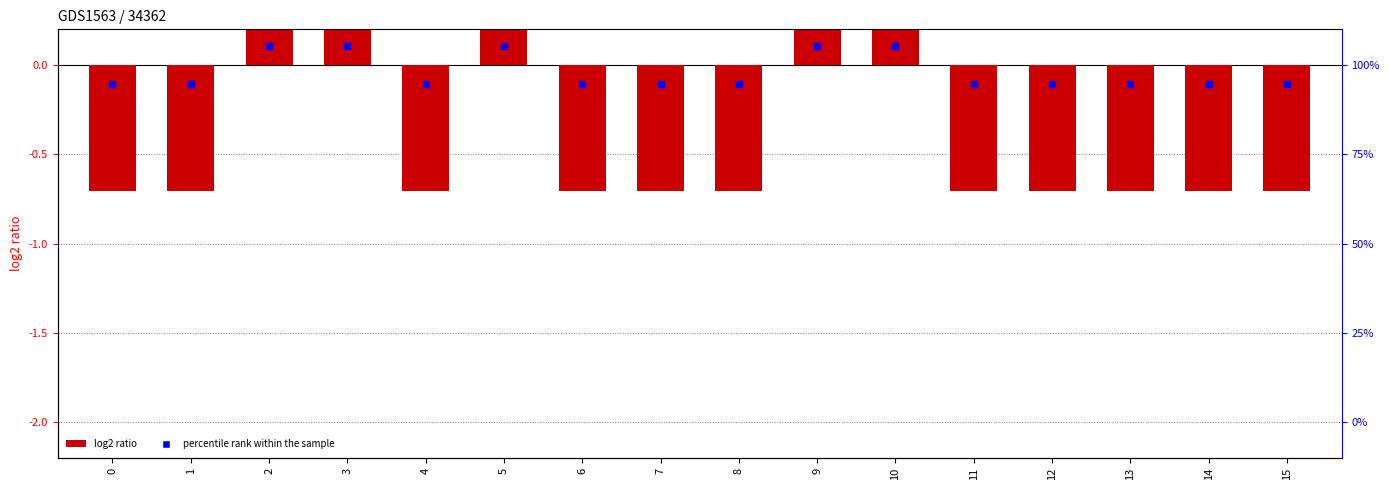

Reading left to right, list all the values displayed in this chart.

0=-0.7	1=-0.7	2=0.7	3=0.7	4=-0.7	5=0.7	6=-0.7	7=-0.7	8=-0.7	9=0.7	10=0.7	11=-0.7	12=-0.7	13=-0.7	14=-0.7	15=-0.7